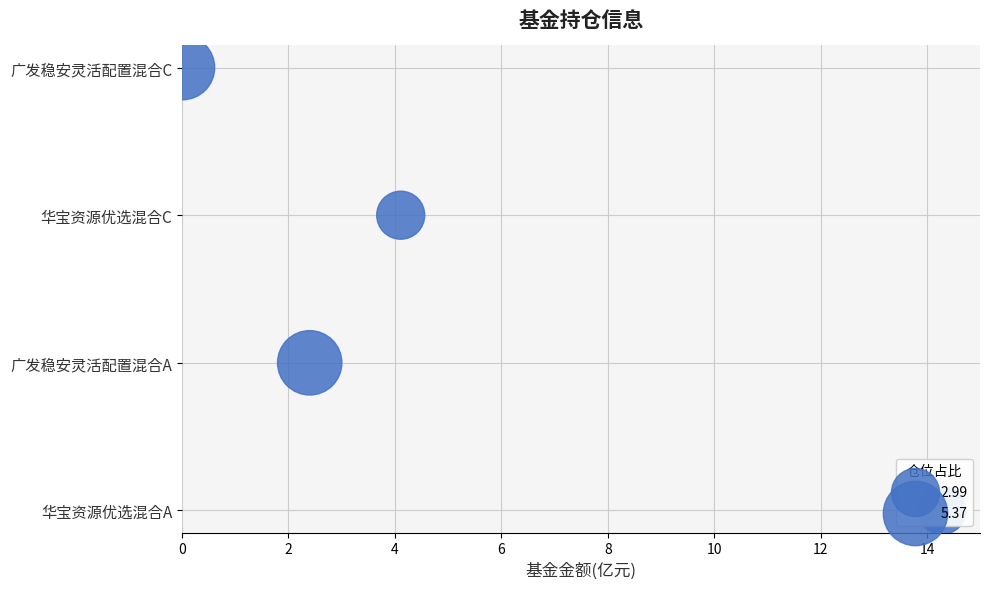

Between 0 and 6, which is larger?

6